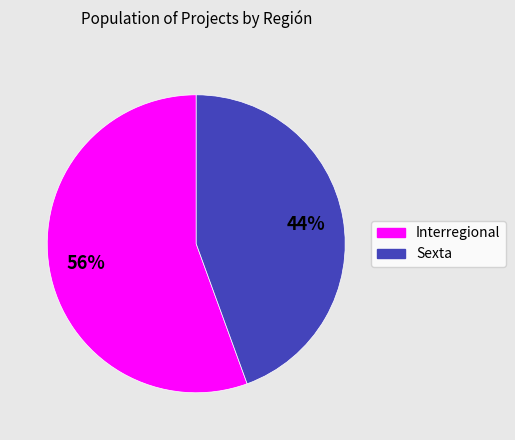

Between Interregional and Sexta, which is larger?

Interregional